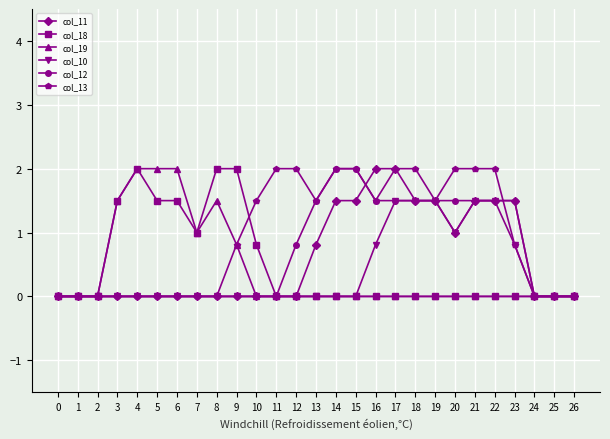

How many distinct data groups are displayed?

6